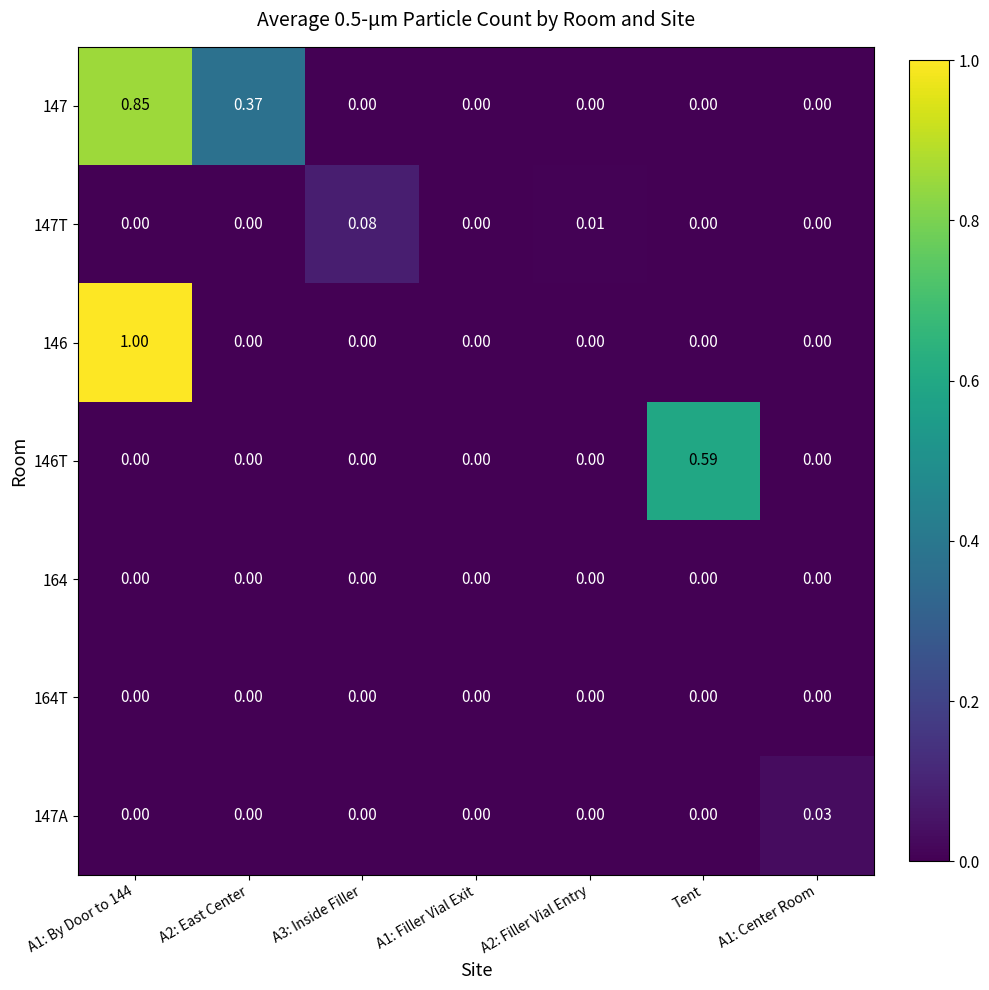

Which series has the widest spread of values?

146